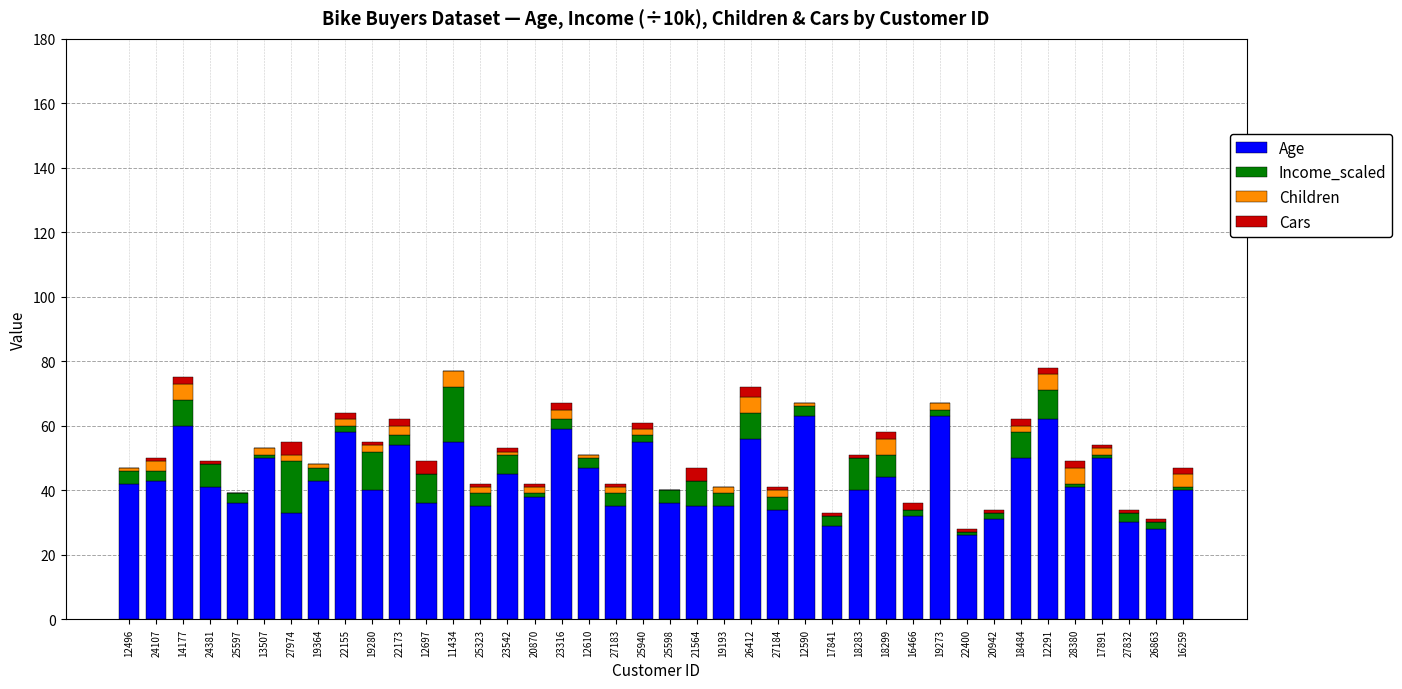

What is the total value across all series at 21564?

47